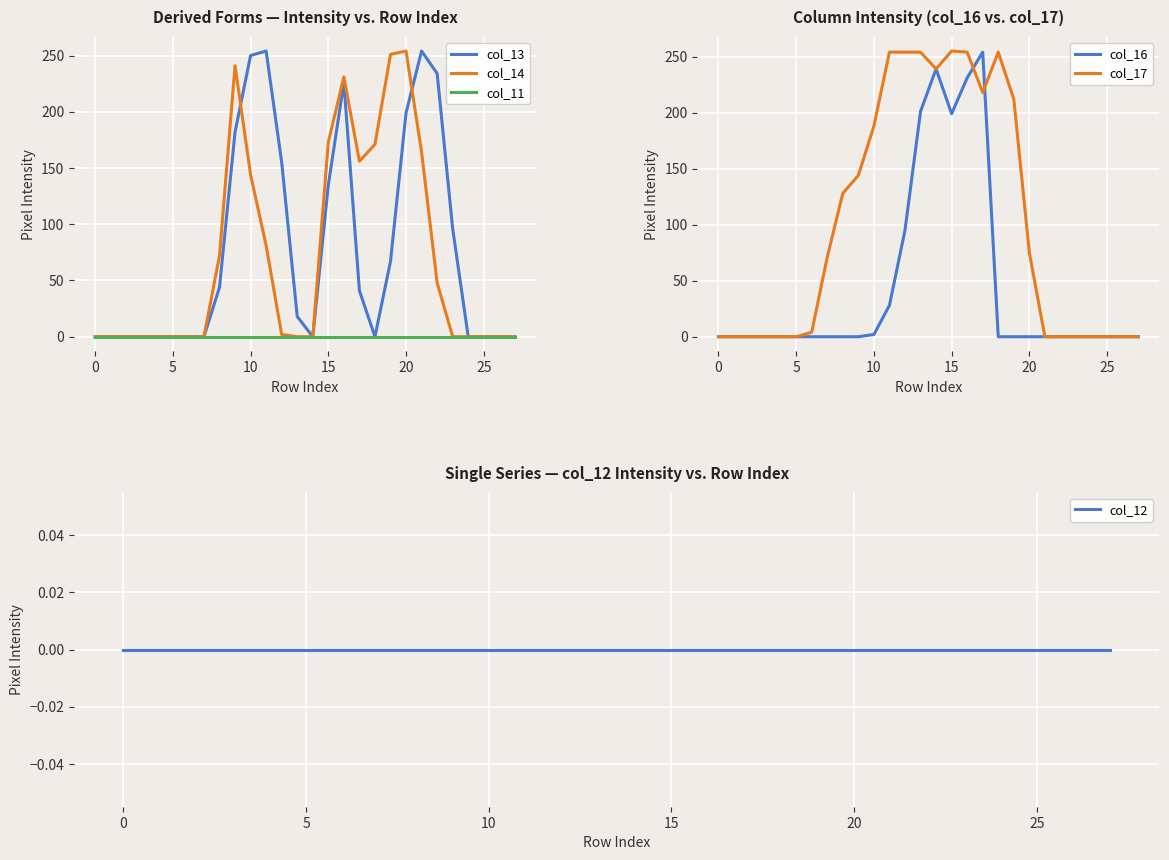

Which has a higher value, 21 or 18?

21